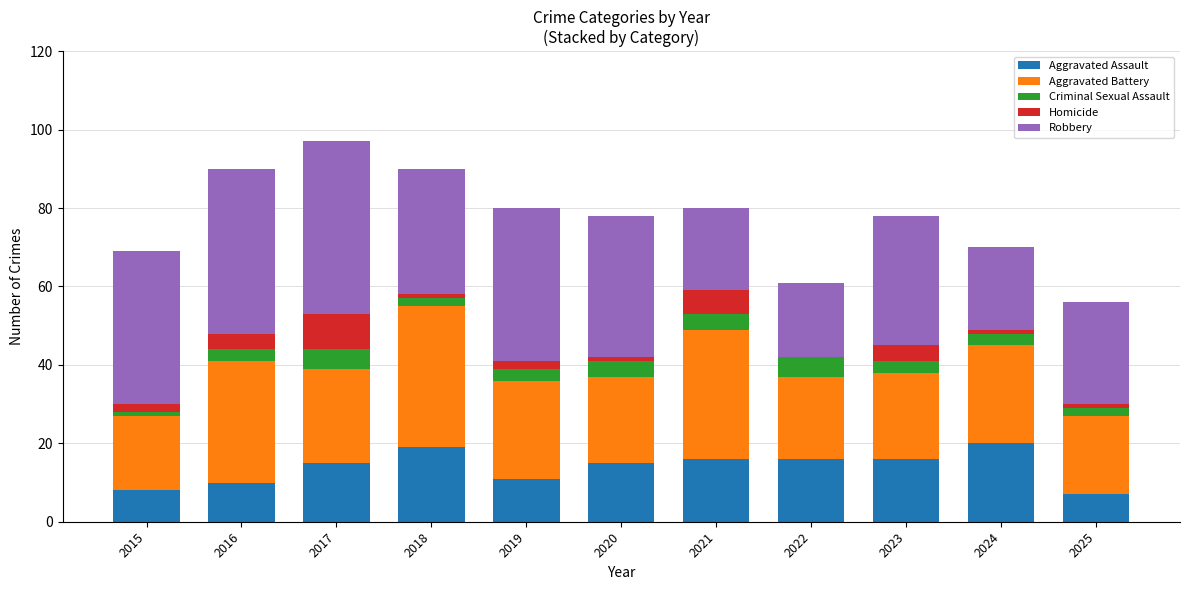

What is the highest value of the Aggravated Assault series?

20